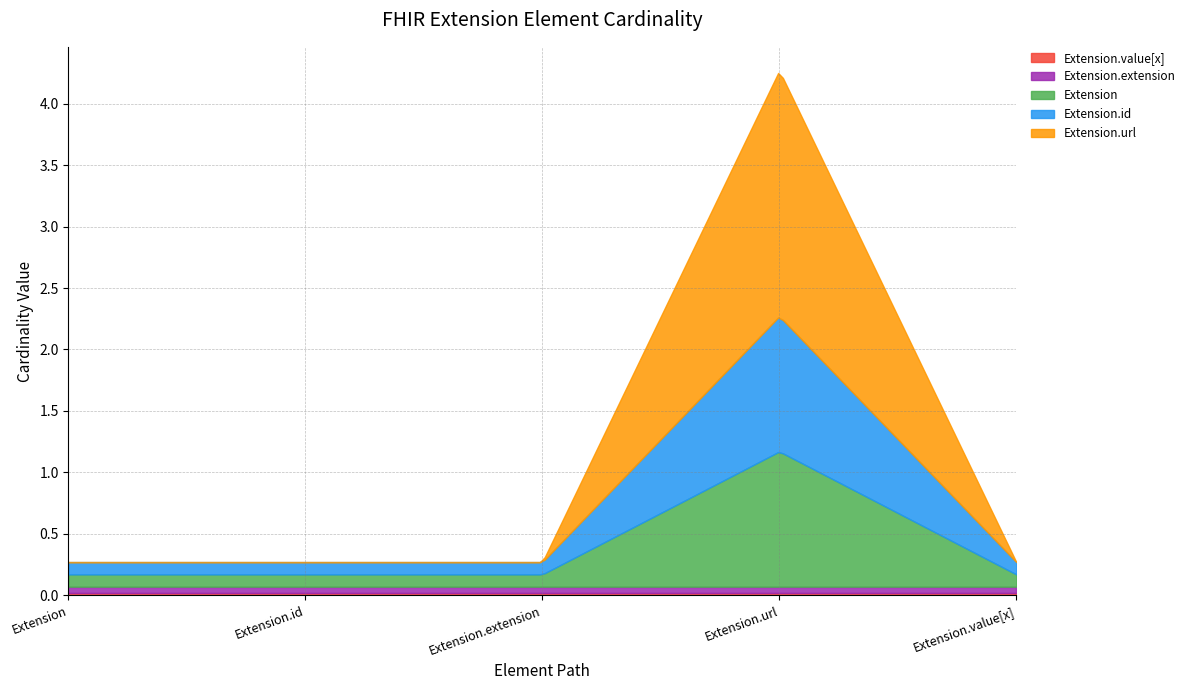

Which series has the widest spread of values?

Extension.url